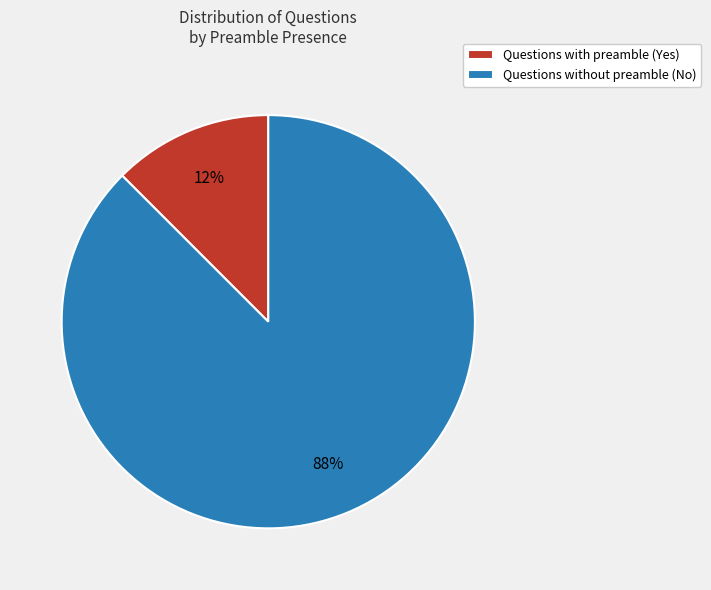

Rank the categories by value from lowest to highest.

Questions with preamble (Yes), Questions without preamble (No)